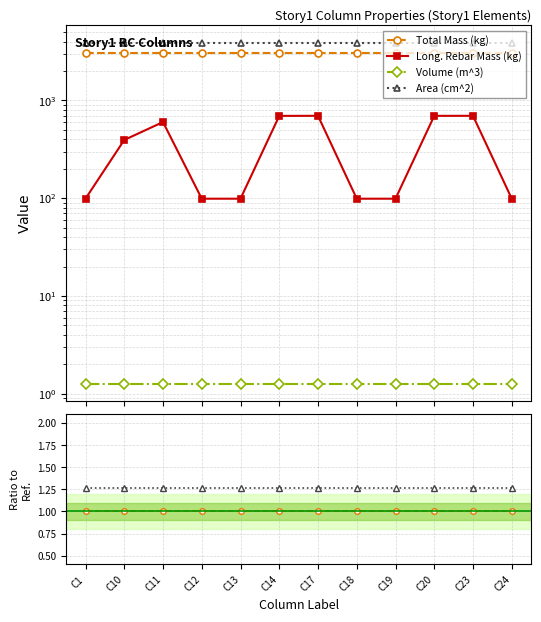

Between C13 and C24, which is larger?

C13